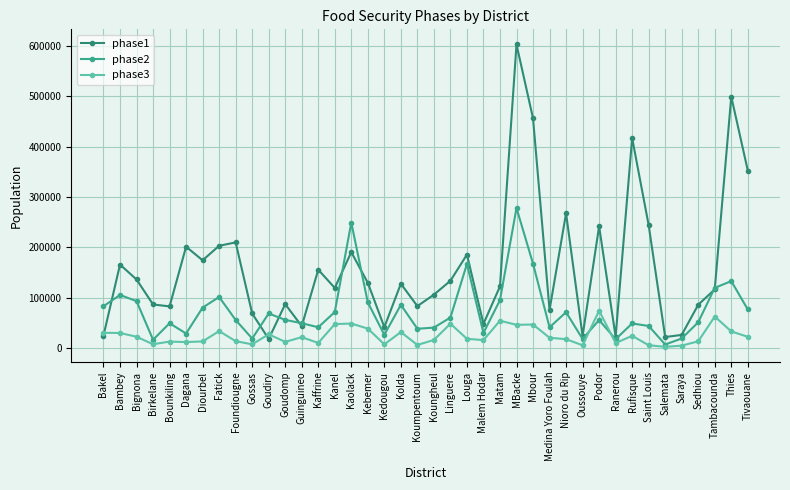

Which series ends up on top after the final intersection of phase1 and phase3?

phase1